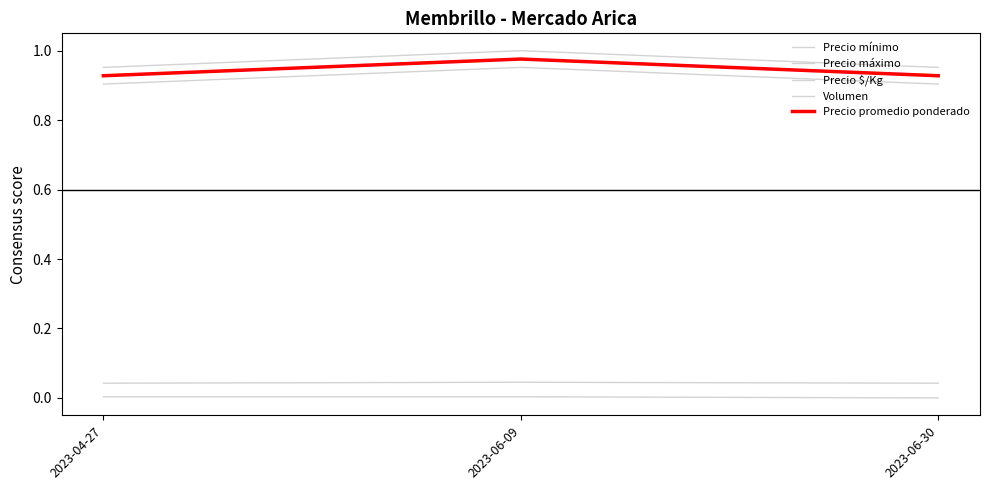

Reading left to right, what are all the values shown in this chart?

Precio mínimo: 0.9	1.0	0.9
Precio máximo: 1.0	1.0	1.0
Precio $/Kg: 0.0	0.0	0.0
Volumen: 0.0	0.0	0.0
Precio promedio ponderado: 0.9	1.0	0.9